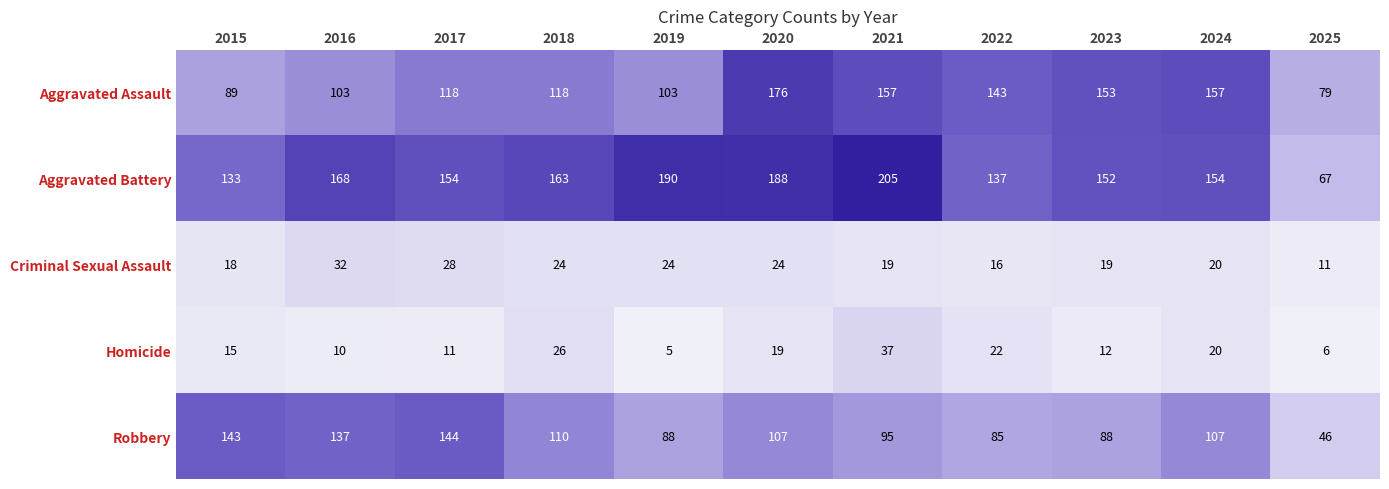

Which label corresponds to the largest value in the chart?

2021